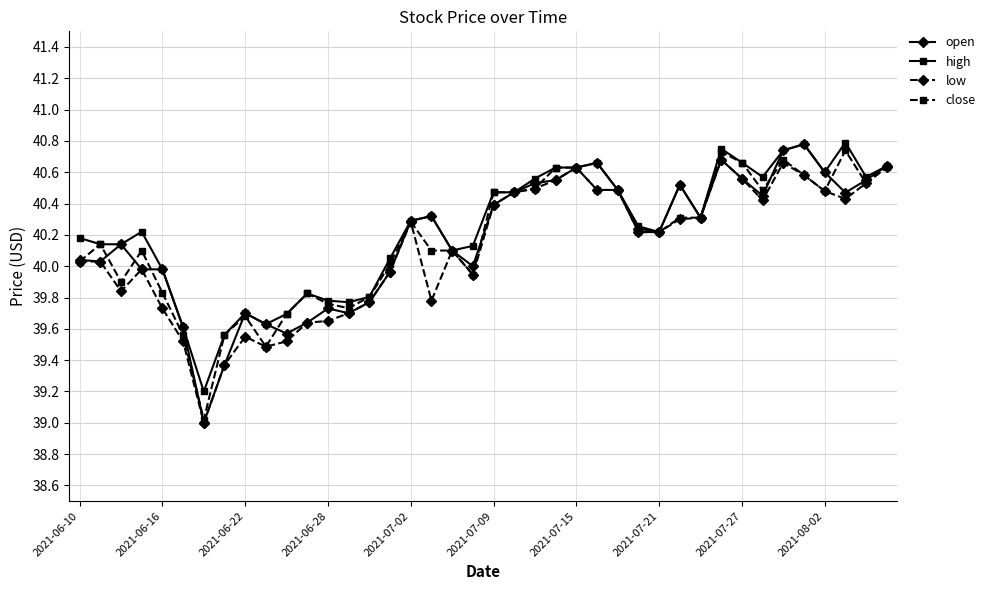

True or false: open has more than 1 points higher than both neighbors.

True